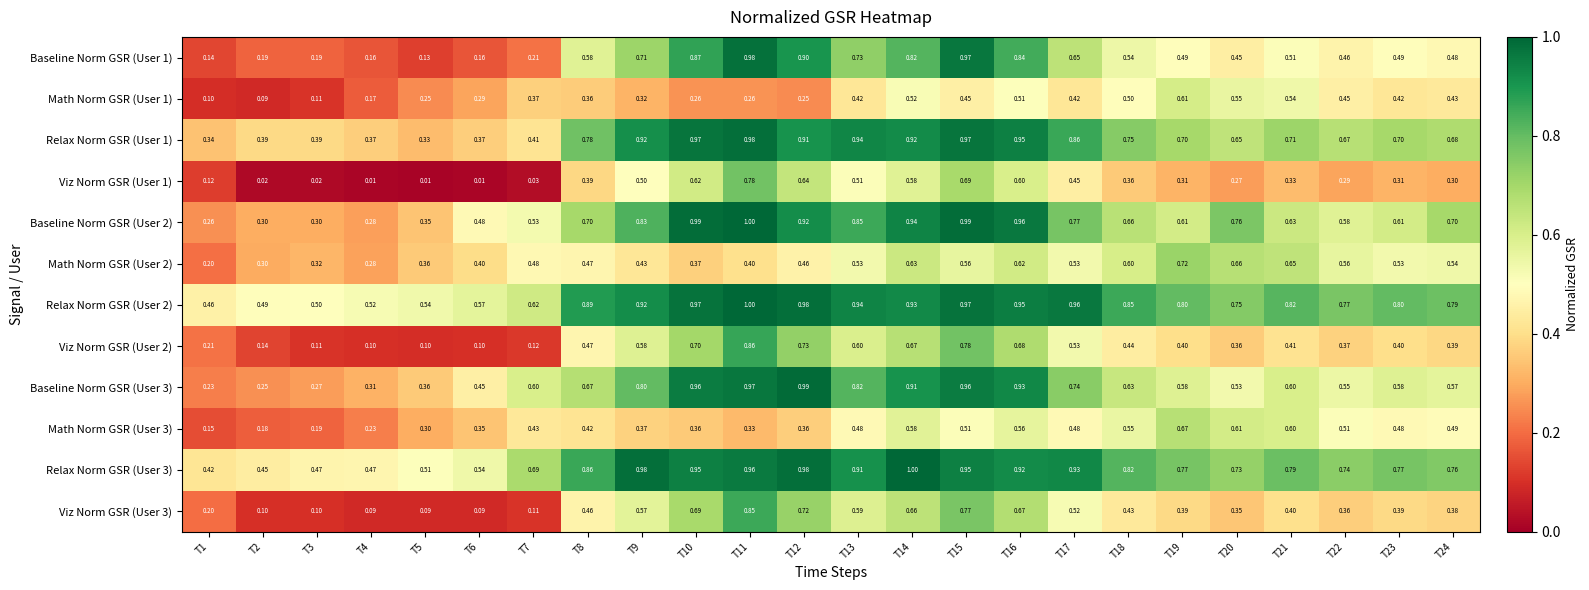

Reading right to left, transcribe all the data shown in this chart.

Baseline Norm GSR (User 1): T24=0.5	T23=0.5	T22=0.5	T21=0.5	T20=0.5	T19=0.5	T18=0.5	T17=0.7	T16=0.8	T15=1.0	T14=0.8	T13=0.7	T12=0.9	T11=1.0	T10=0.9	T9=0.7	T8=0.6	T7=0.2	T6=0.2	T5=0.1	T4=0.2	T3=0.2	T2=0.2	T1=0.1
Math Norm GSR (User 1): T24=0.4	T23=0.4	T22=0.5	T21=0.5	T20=0.6	T19=0.6	T18=0.5	T17=0.4	T16=0.5	T15=0.5	T14=0.5	T13=0.4	T12=0.2	T11=0.3	T10=0.3	T9=0.3	T8=0.4	T7=0.4	T6=0.3	T5=0.2	T4=0.2	T3=0.1	T2=0.1	T1=0.1
Relax Norm GSR (User 1): T24=0.7	T23=0.7	T22=0.7	T21=0.7	T20=0.7	T19=0.7	T18=0.8	T17=0.9	T16=0.9	T15=1.0	T14=0.9	T13=0.9	T12=0.9	T11=1.0	T10=1.0	T9=0.9	T8=0.8	T7=0.4	T6=0.4	T5=0.3	T4=0.4	T3=0.4	T2=0.4	T1=0.3
Viz Norm GSR (User 1): T24=0.3	T23=0.3	T22=0.3	T21=0.3	T20=0.3	T19=0.3	T18=0.4	T17=0.5	T16=0.6	T15=0.7	T14=0.6	T13=0.5	T12=0.6	T11=0.8	T10=0.6	T9=0.5	T8=0.4	T7=0.0	T6=0.0	T5=0.0	T4=0.0	T3=0.0	T2=0.0	T1=0.1
Baseline Norm GSR (User 2): T24=0.7	T23=0.6	T22=0.6	T21=0.6	T20=0.8	T19=0.6	T18=0.7	T17=0.8	T16=1.0	T15=1.0	T14=0.9	T13=0.8	T12=0.9	T11=1.0	T10=1.0	T9=0.8	T8=0.7	T7=0.5	T6=0.5	T5=0.3	T4=0.3	T3=0.3	T2=0.3	T1=0.3
Math Norm GSR (User 2): T24=0.5	T23=0.5	T22=0.6	T21=0.7	T20=0.7	T19=0.7	T18=0.6	T17=0.5	T16=0.6	T15=0.6	T14=0.6	T13=0.5	T12=0.5	T11=0.4	T10=0.4	T9=0.4	T8=0.5	T7=0.5	T6=0.4	T5=0.4	T4=0.3	T3=0.3	T2=0.3	T1=0.2
Relax Norm GSR (User 2): T24=0.8	T23=0.8	T22=0.8	T21=0.8	T20=0.8	T19=0.8	T18=0.8	T17=1.0	T16=0.9	T15=1.0	T14=0.9	T13=0.9	T12=1.0	T11=1.0	T10=1.0	T9=0.9	T8=0.9	T7=0.6	T6=0.6	T5=0.5	T4=0.5	T3=0.5	T2=0.5	T1=0.5
Viz Norm GSR (User 2): T24=0.4	T23=0.4	T22=0.4	T21=0.4	T20=0.4	T19=0.4	T18=0.4	T17=0.5	T16=0.7	T15=0.8	T14=0.7	T13=0.6	T12=0.7	T11=0.9	T10=0.7	T9=0.6	T8=0.5	T7=0.1	T6=0.1	T5=0.1	T4=0.1	T3=0.1	T2=0.1	T1=0.2
Baseline Norm GSR (User 3): T24=0.6	T23=0.6	T22=0.6	T21=0.6	T20=0.5	T19=0.6	T18=0.6	T17=0.7	T16=0.9	T15=1.0	T14=0.9	T13=0.8	T12=1.0	T11=1.0	T10=1.0	T9=0.8	T8=0.7	T7=0.6	T6=0.5	T5=0.4	T4=0.3	T3=0.3	T2=0.2	T1=0.2
Math Norm GSR (User 3): T24=0.5	T23=0.5	T22=0.5	T21=0.6	T20=0.6	T19=0.7	T18=0.6	T17=0.5	T16=0.6	T15=0.5	T14=0.6	T13=0.5	T12=0.4	T11=0.3	T10=0.4	T9=0.4	T8=0.4	T7=0.4	T6=0.3	T5=0.3	T4=0.2	T3=0.2	T2=0.2	T1=0.1
Relax Norm GSR (User 3): T24=0.8	T23=0.8	T22=0.7	T21=0.8	T20=0.7	T19=0.8	T18=0.8	T17=0.9	T16=0.9	T15=0.9	T14=1.0	T13=0.9	T12=1.0	T11=1.0	T10=0.9	T9=1.0	T8=0.9	T7=0.7	T6=0.5	T5=0.5	T4=0.5	T3=0.5	T2=0.5	T1=0.4
Viz Norm GSR (User 3): T24=0.4	T23=0.4	T22=0.4	T21=0.4	T20=0.3	T19=0.4	T18=0.4	T17=0.5	T16=0.7	T15=0.8	T14=0.7	T13=0.6	T12=0.7	T11=0.8	T10=0.7	T9=0.6	T8=0.5	T7=0.1	T6=0.1	T5=0.1	T4=0.1	T3=0.1	T2=0.1	T1=0.2